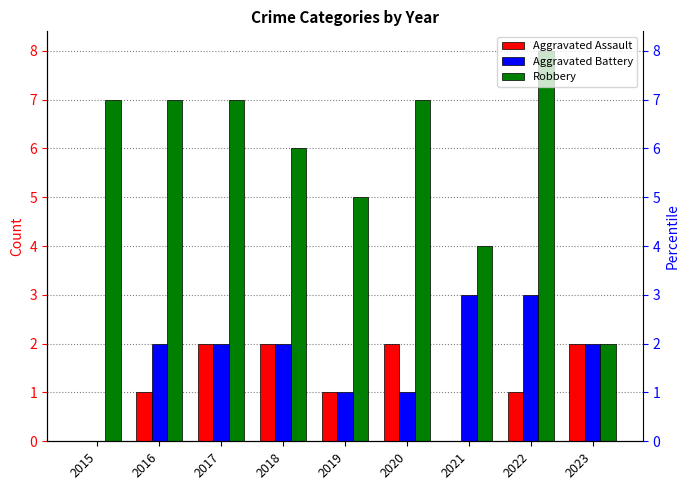

Reading left to right, list all the values displayed in this chart.

Aggravated Assault: 2015=0	2016=1	2017=2	2018=2	2019=1	2020=2	2021=0	2022=1	2023=2
Aggravated Battery: 2015=0	2016=2	2017=2	2018=2	2019=1	2020=1	2021=3	2022=3	2023=2
Robbery: 2015=7	2016=7	2017=7	2018=6	2019=5	2020=7	2021=4	2022=8	2023=2